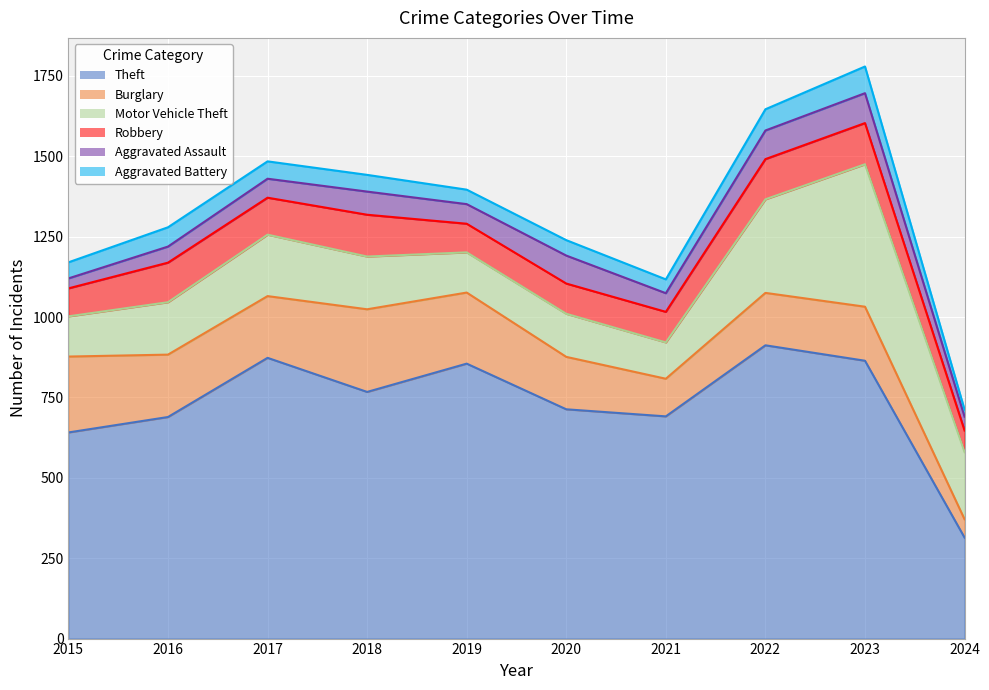

How many interior local peaks does the Theft series have?

3